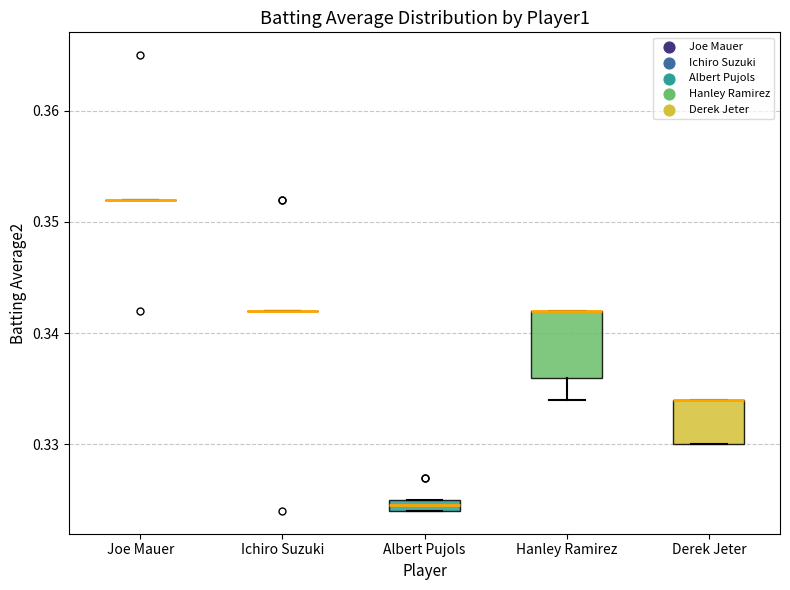

Which box is the tallest, from its lower edge to its upper edge?

Hanley Ramirez